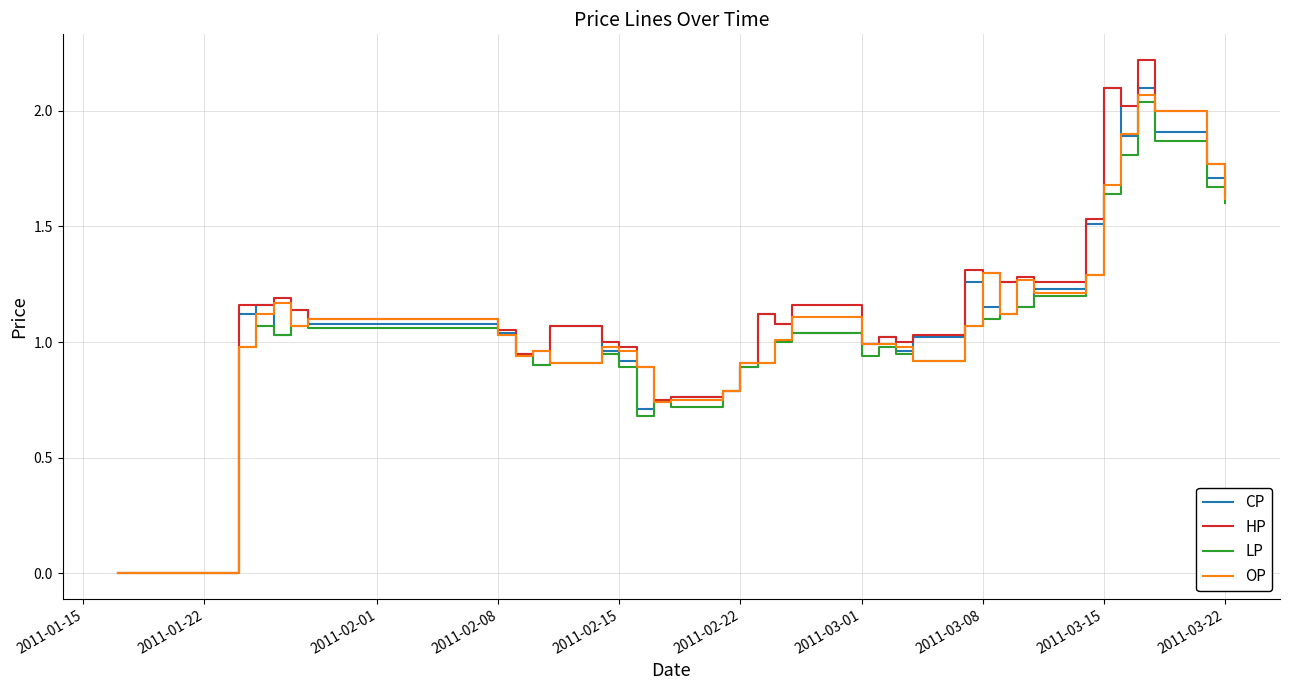

What is the greatest value displayed?

2.2